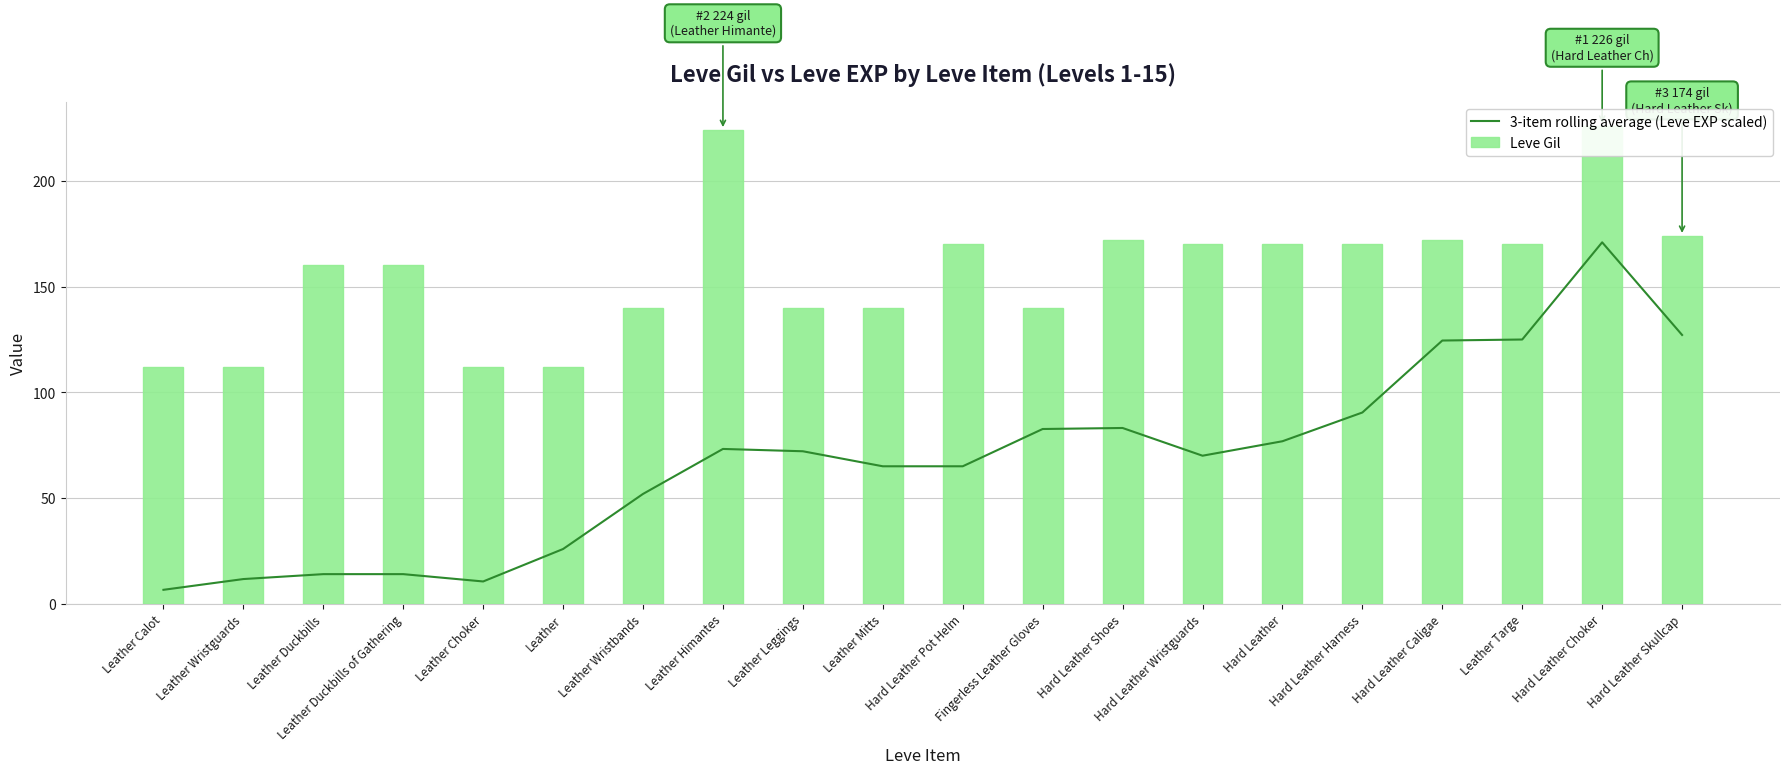

What is the maximum value for Leve Gil?

226.0